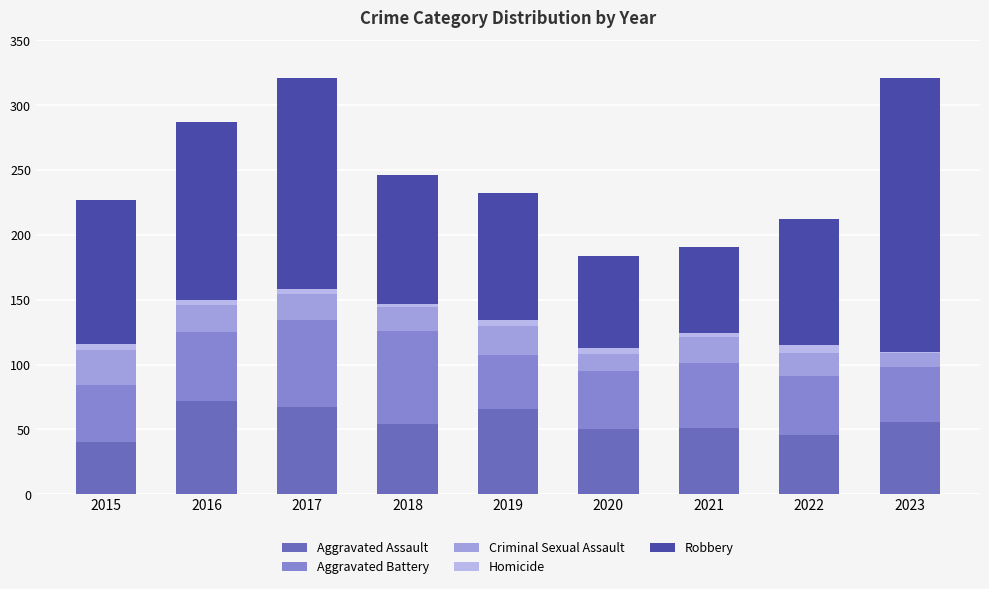

Rank the series at 2023 from highest to lowest value.

Robbery, Aggravated Assault, Aggravated Battery, Criminal Sexual Assault, Homicide